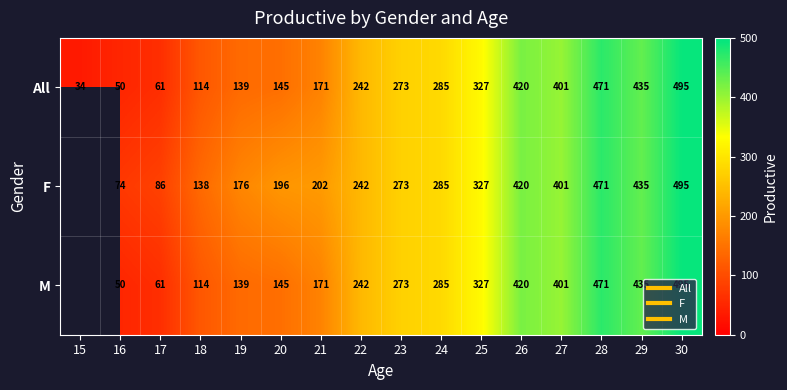

What is the greatest value displayed?

494.6